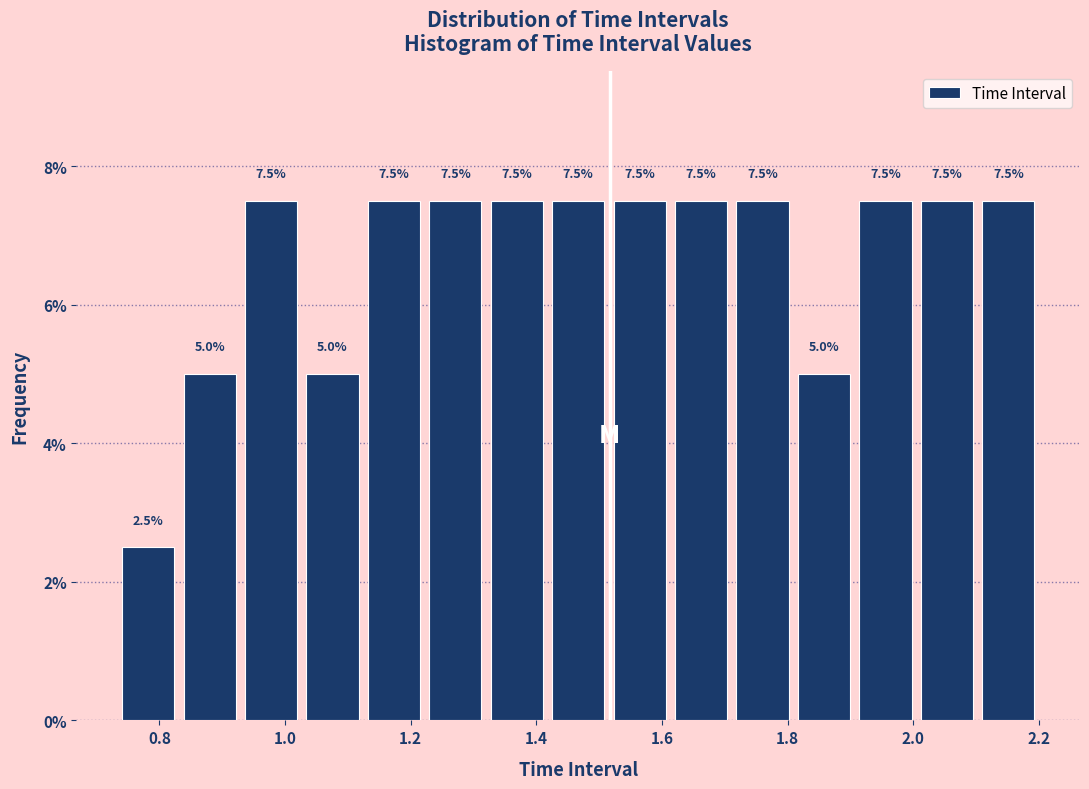

Reading left to right, transcribe this chart: for each bar, give the range it covers on the x-axis and its height. The bar edges are not printed on the chart, so give them approximately, as read against the axis.

0.74 to 0.84: 2.5
0.84 to 0.92: 5.0
0.92 to 1.02: 7.5
1.02 to 1.12: 5.0
1.12 to 1.22: 7.5
1.22 to 1.32: 7.5
1.32 to 1.42: 7.5
1.42 to 1.52: 7.5
1.52 to 1.62: 7.5
1.62 to 1.72: 7.5
1.72 to 1.80: 7.5
1.80 to 1.90: 5.0
1.90 to 2.00: 7.5
2.00 to 2.10: 7.5
2.10 to 2.20: 7.5